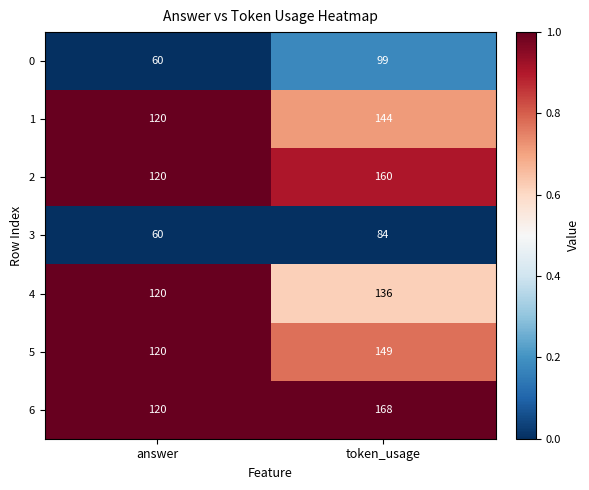

What is the greatest value displayed?

168